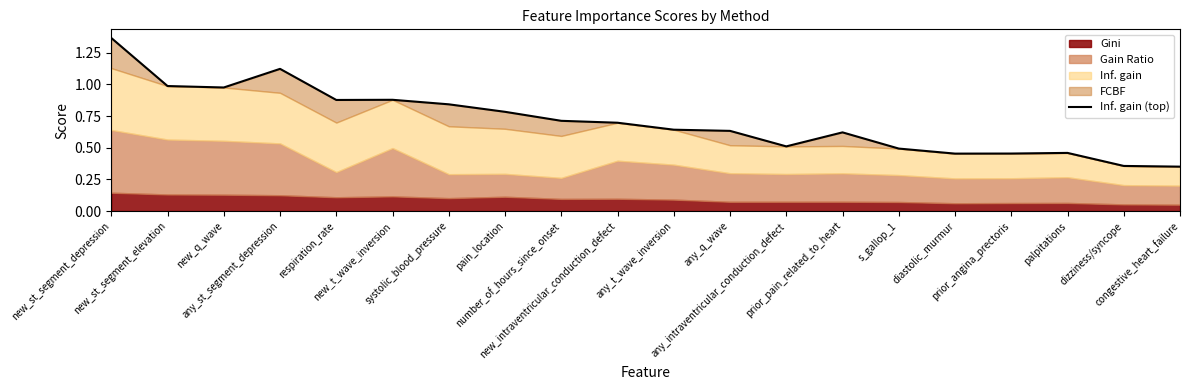

Reading left to right, list all the values displayed in this chart.

new_st_segment_depression=1.4	new_st_segment_elevation=1.0	new_q_wave=1.0	any_st_segment_depression=1.1	respiration_rate=0.9	new_t_wave_inversion=0.9	systolic_blood_pressure=0.8	pain_location=0.8	number_of_hours_since_onset=0.7	new_intraventricular_conduction_defect=0.7	any_t_wave_inversion=0.6	any_q_wave=0.6	any_intraventricular_conduction_defect=0.5	prior_pain_related_to_heart=0.6	s_gallop_1=0.5	diastolic_murmur=0.5	prior_angina_prectoris=0.5	palpitations=0.5	dizziness/syncope=0.4	congestive_heart_failure=0.4